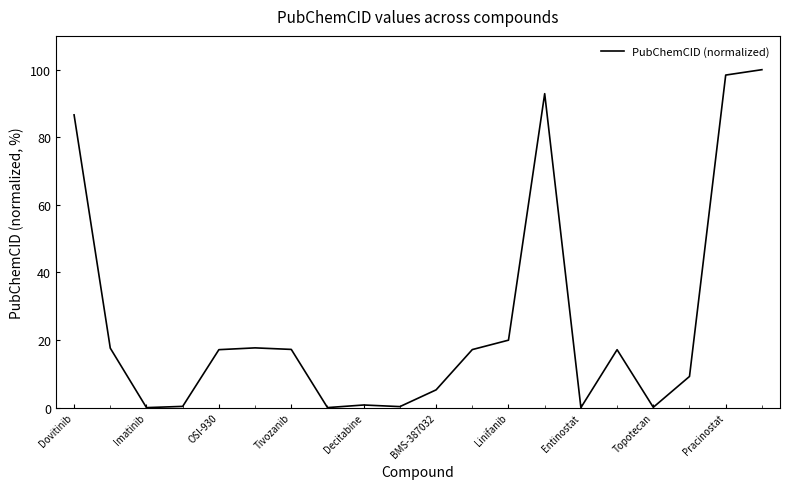

What is the maximum value shown in the chart?

100.0